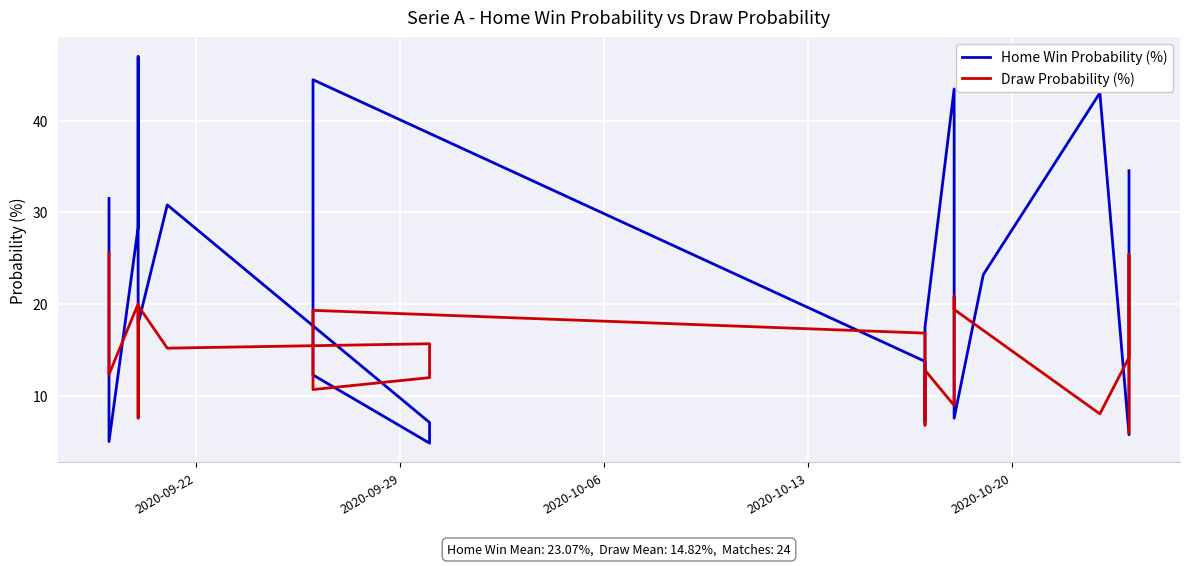

Does the chart display data point markers on the line(s)?

No